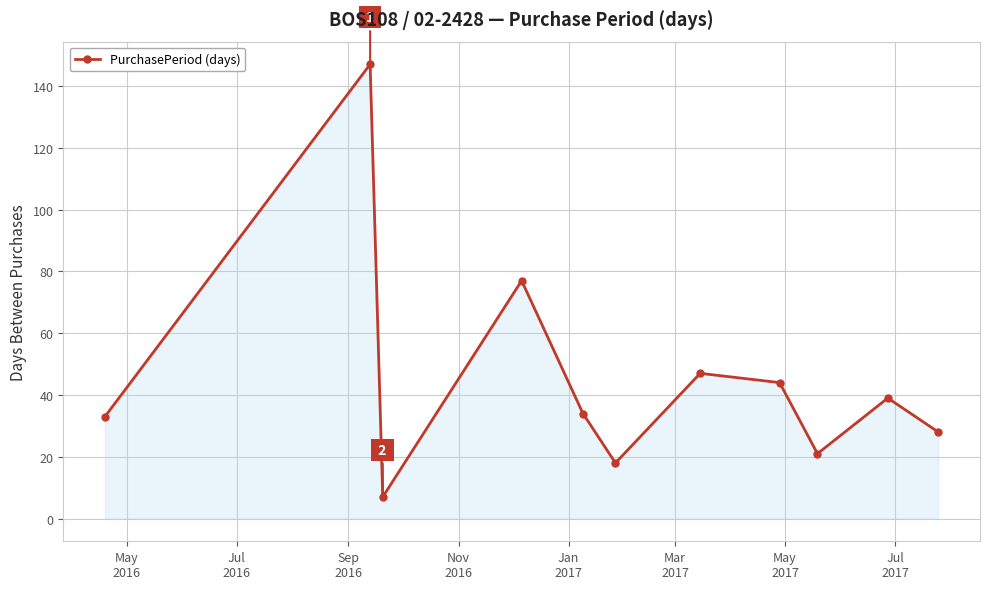

What is the minimum value shown in the chart?

7